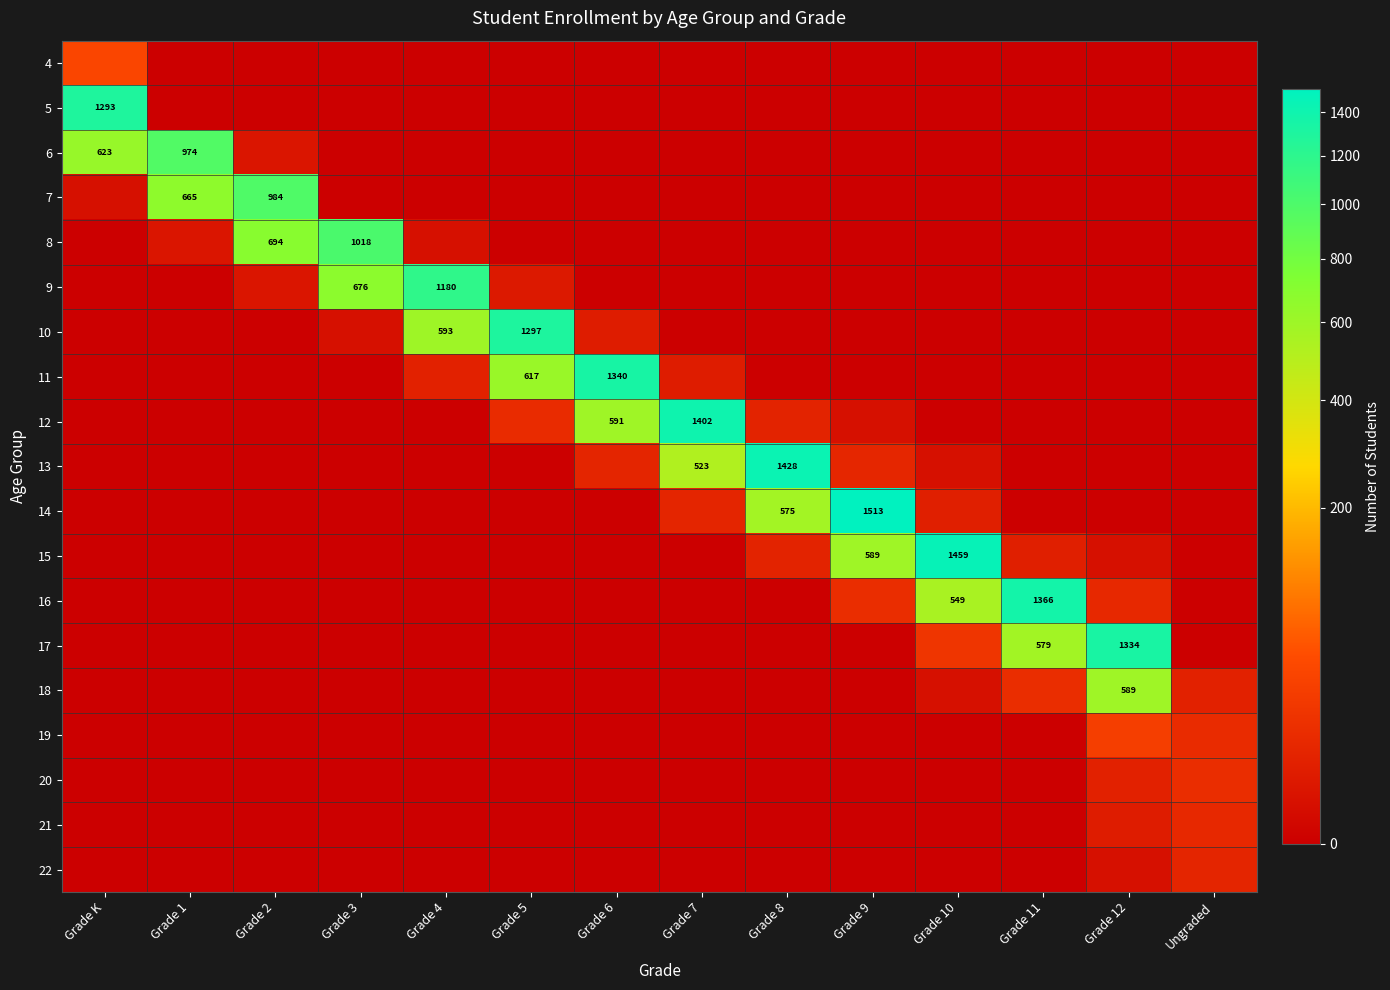

How many categories are shown in the chart?

14